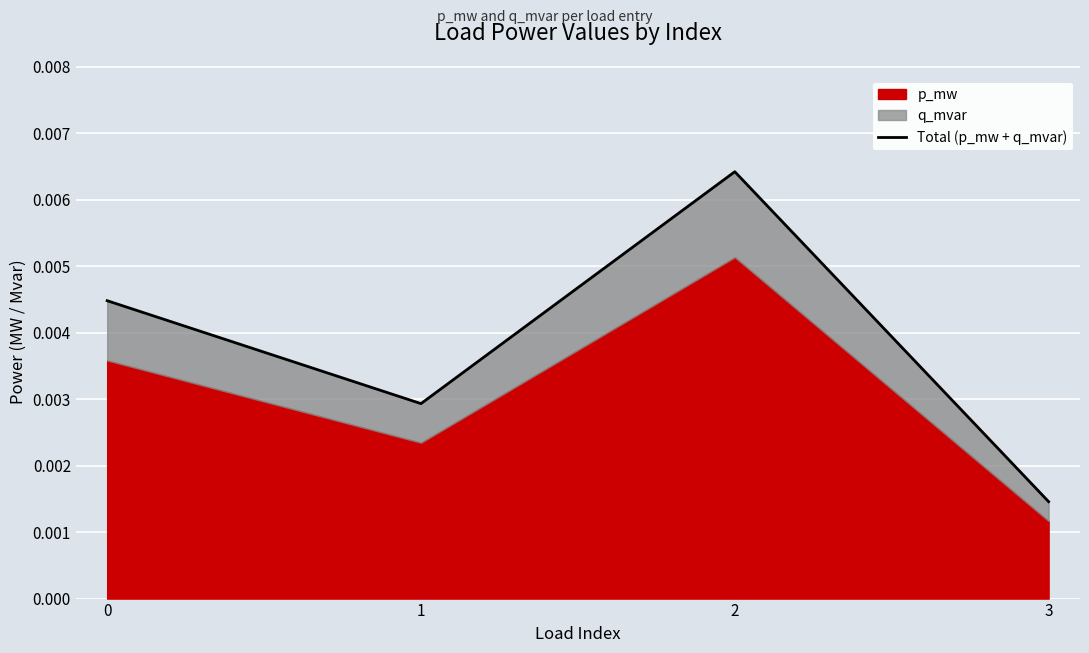

The chart shows a value of 0.0 at 3. True or false?

False